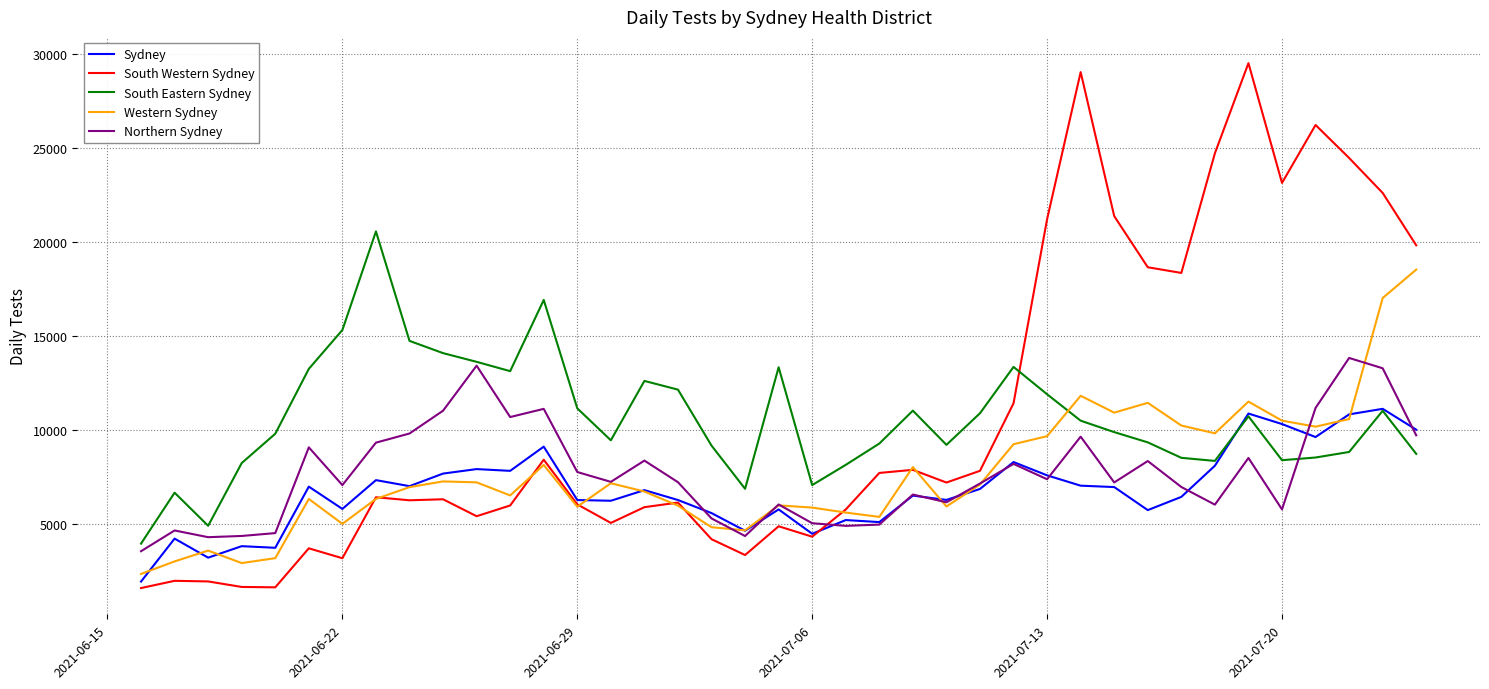

What is the greatest value displayed?

29520